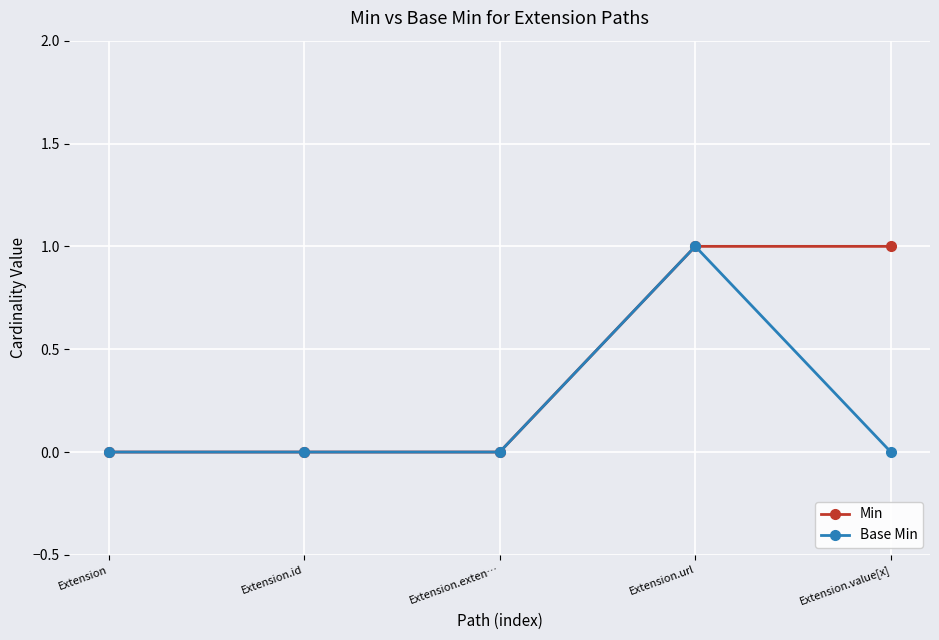

At which category is the sum across all series the highest?

Extension.url